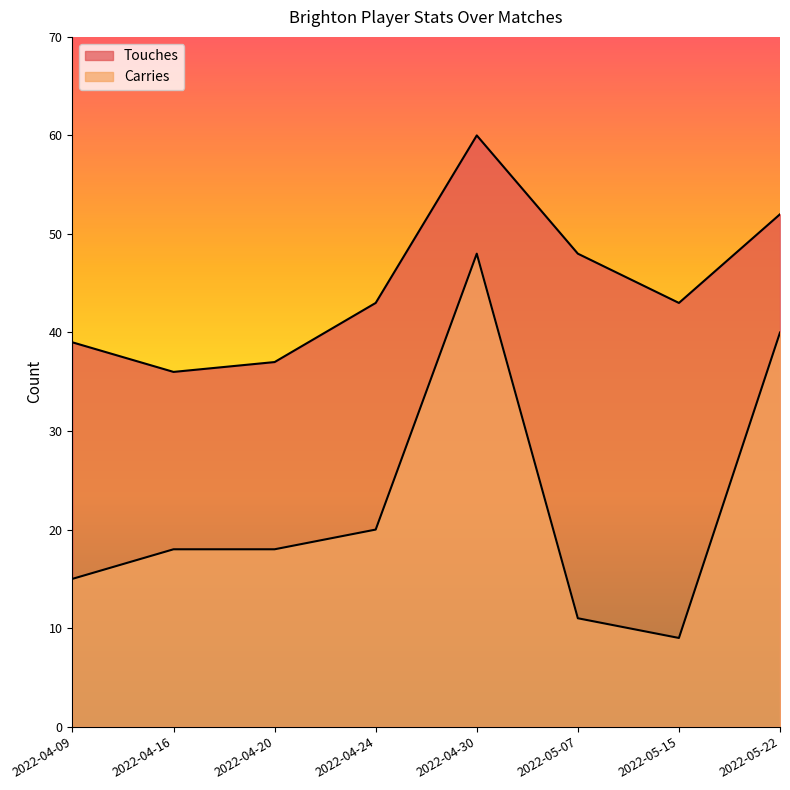

What is the difference between the second highest and minimum values in the Carries series?

31